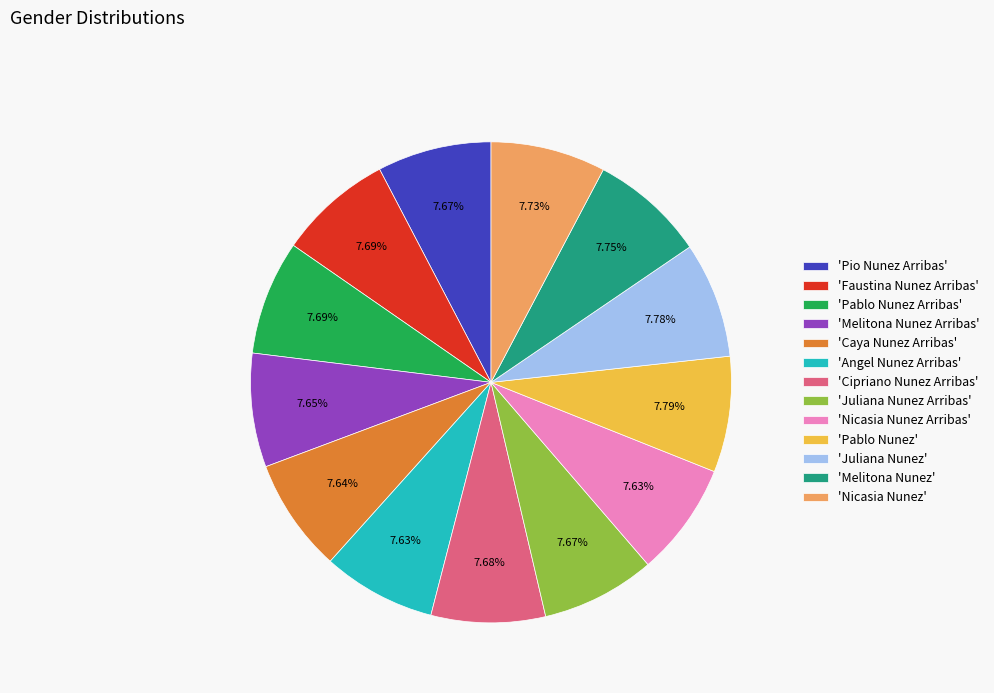

Do 'Juliana Nunez Arribas' and 'Nicasia Nunez Arribas' together represent more than half of the pie?

No